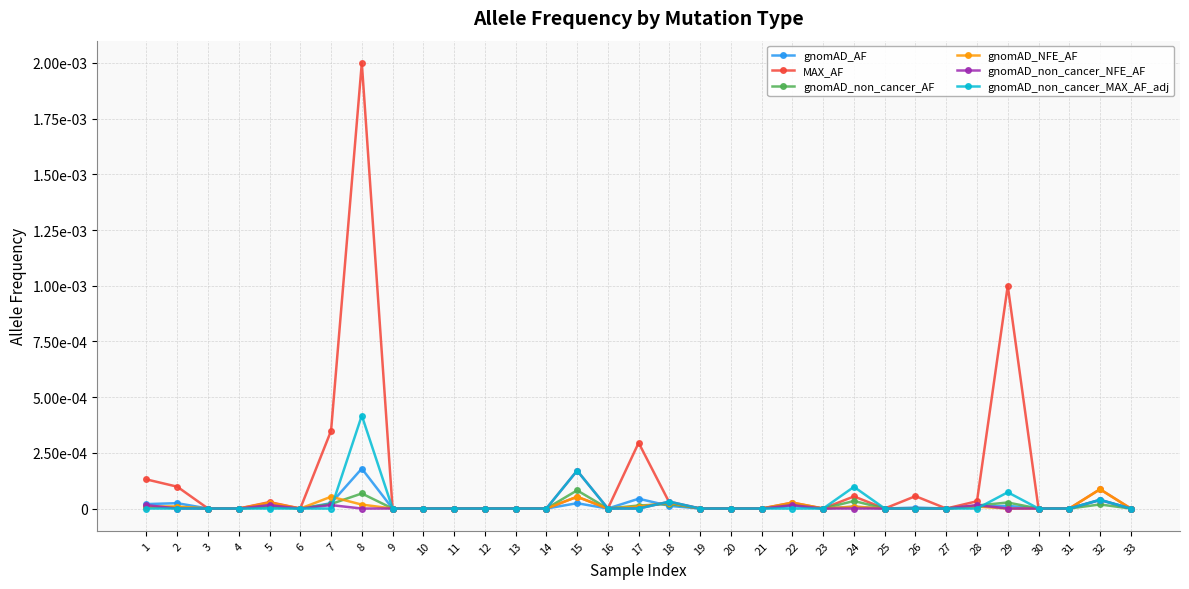

What are all the series names shown in the legend?

gnomAD_AF, MAX_AF, gnomAD_non_cancer_AF, gnomAD_NFE_AF, gnomAD_non_cancer_NFE_AF, gnomAD_non_cancer_MAX_AF_adj